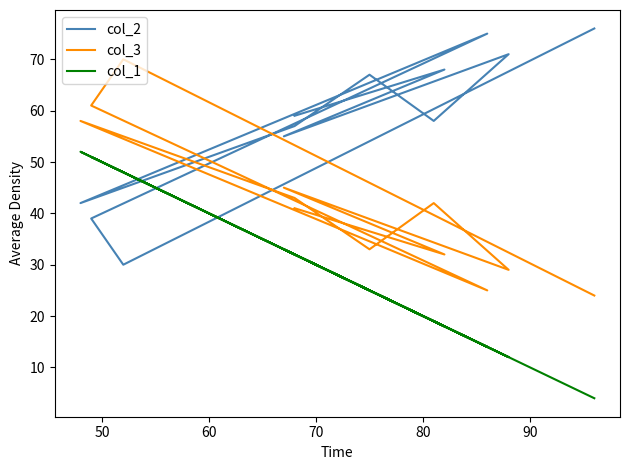

In col_1, how many points are lower than both neighbors (excluding endpoints)?

3